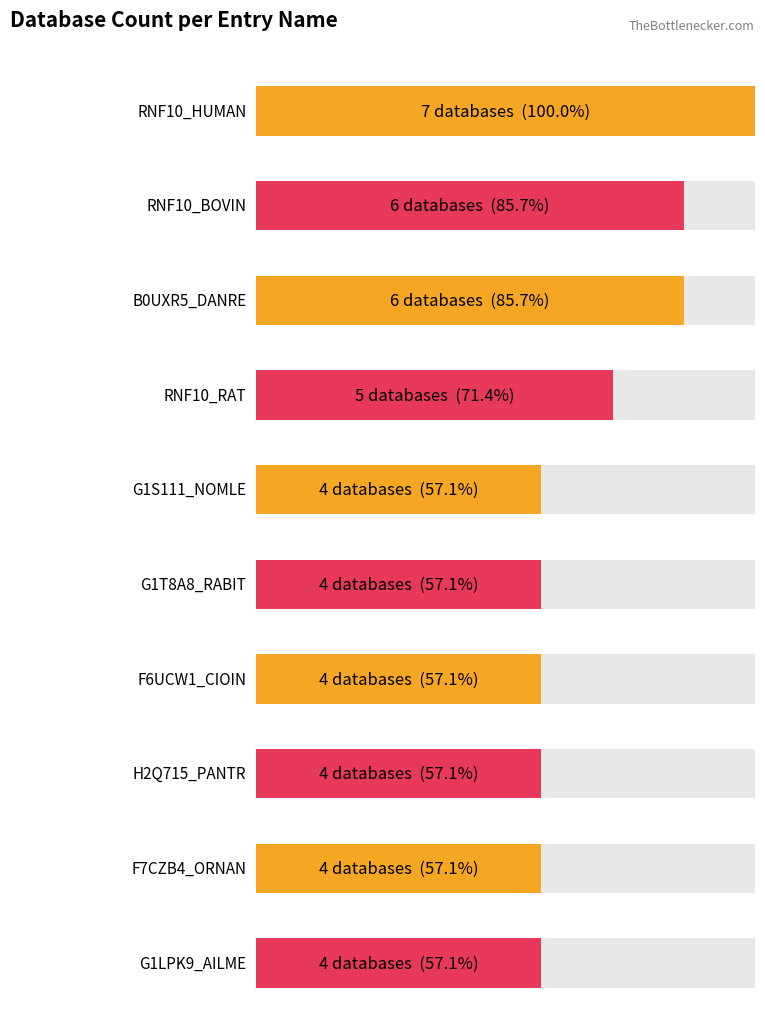

What is the smallest value displayed?

4